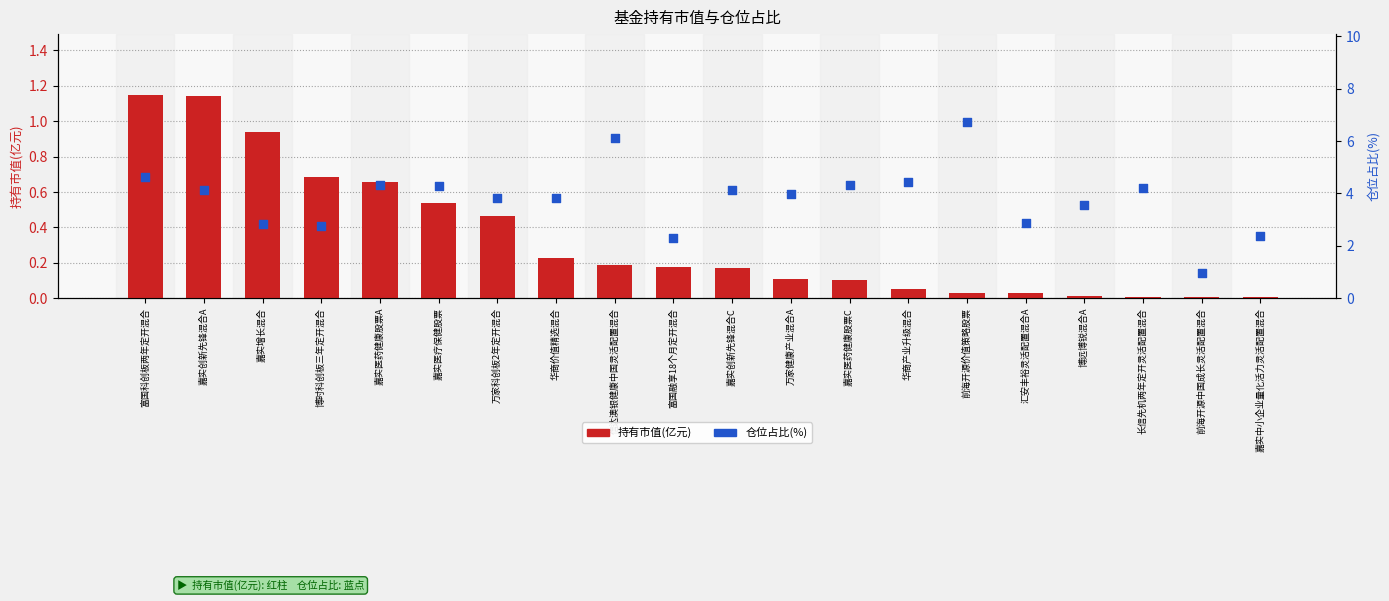

Is the value of 仓位占比(%) at 华商价值精选混合 greater than the value of 持有市值(亿元) at 信达澳银健康中国灵活配置混合?

Yes